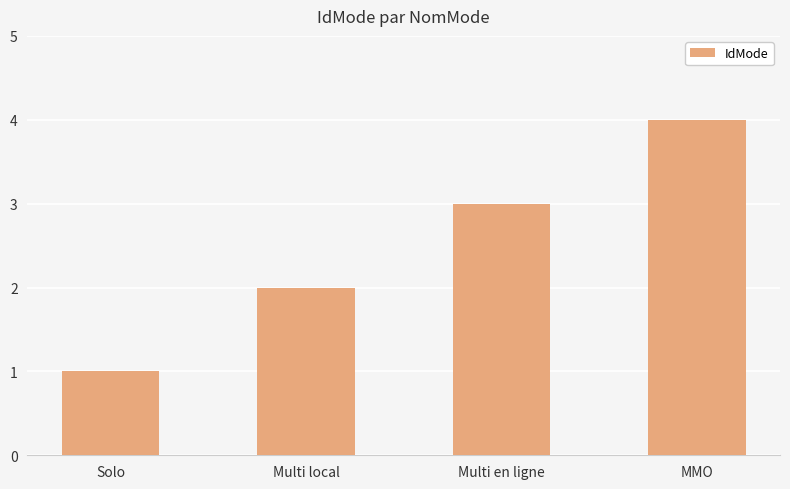

How many data points does each series have?

4